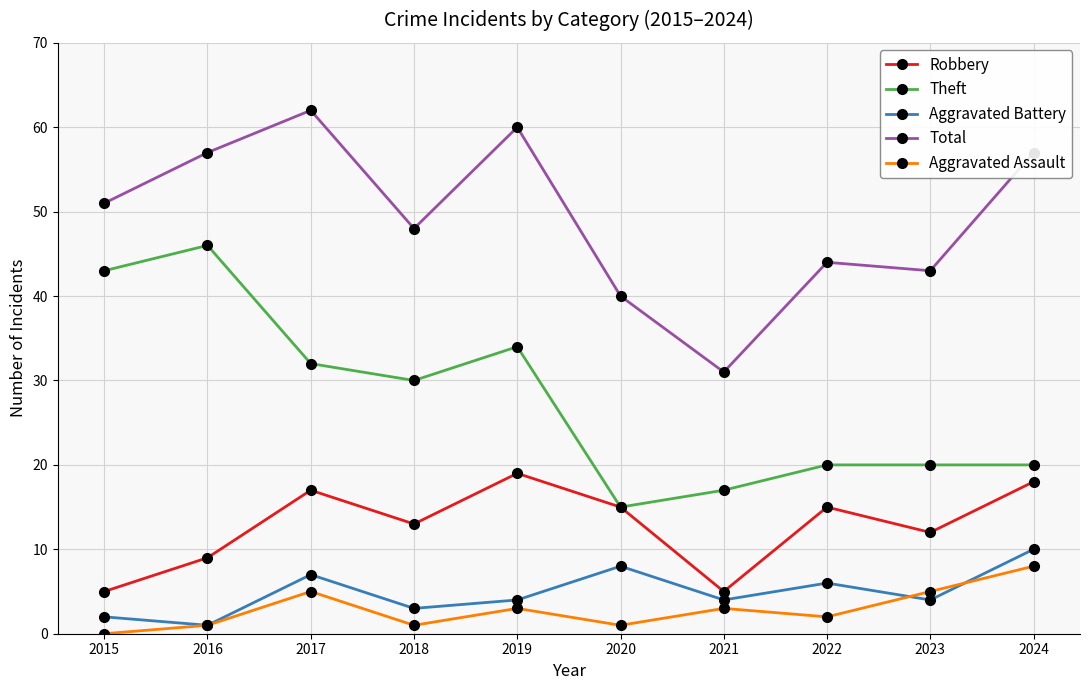

True or false: Theft has a value of 44 at 2018.

False